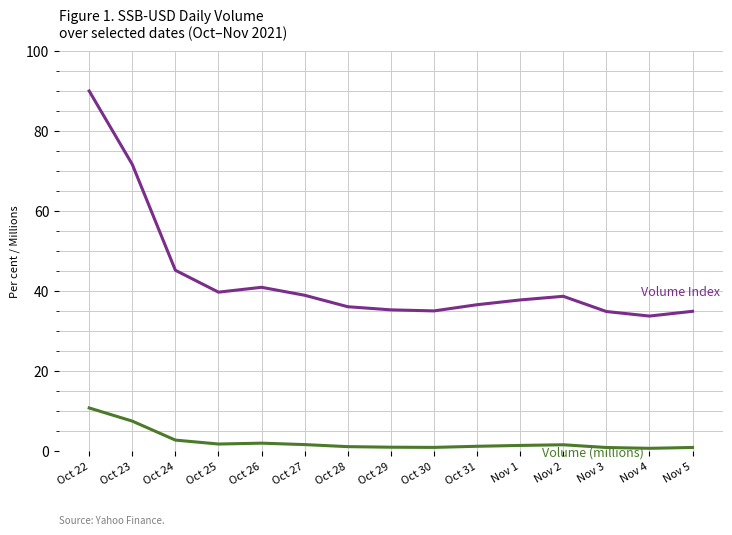

Which category has the highest value across all series?

Oct 22